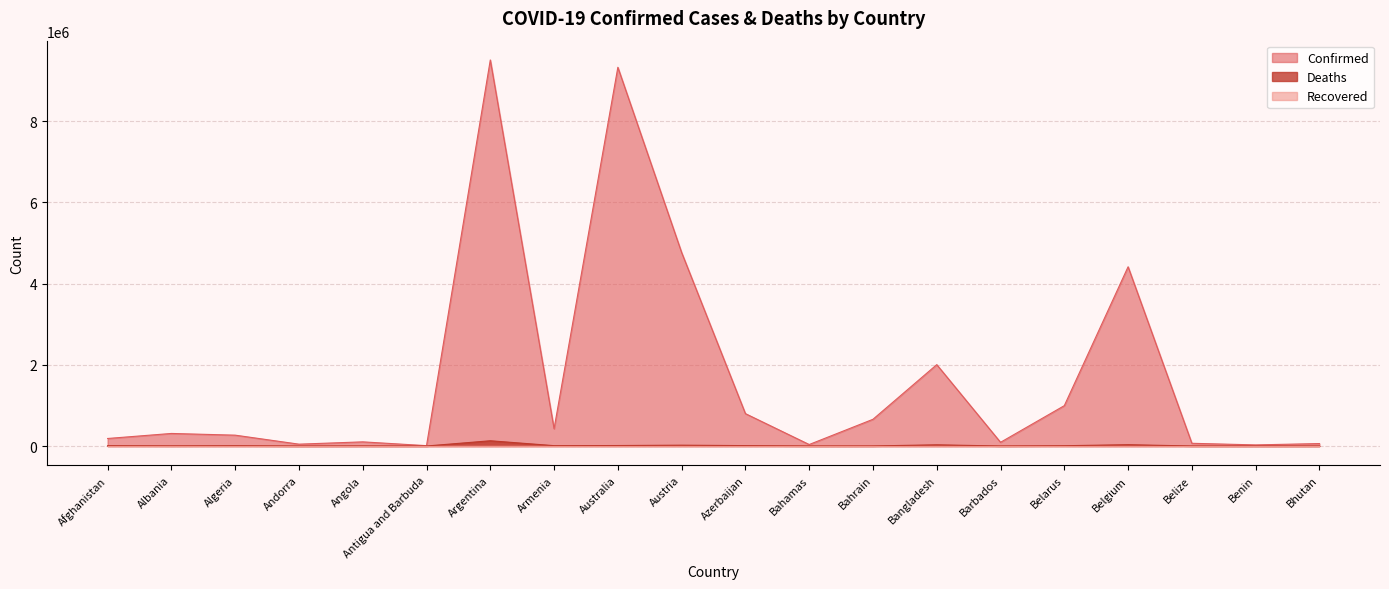

What is the total value across all series at Antigua and Barbuda?

8885